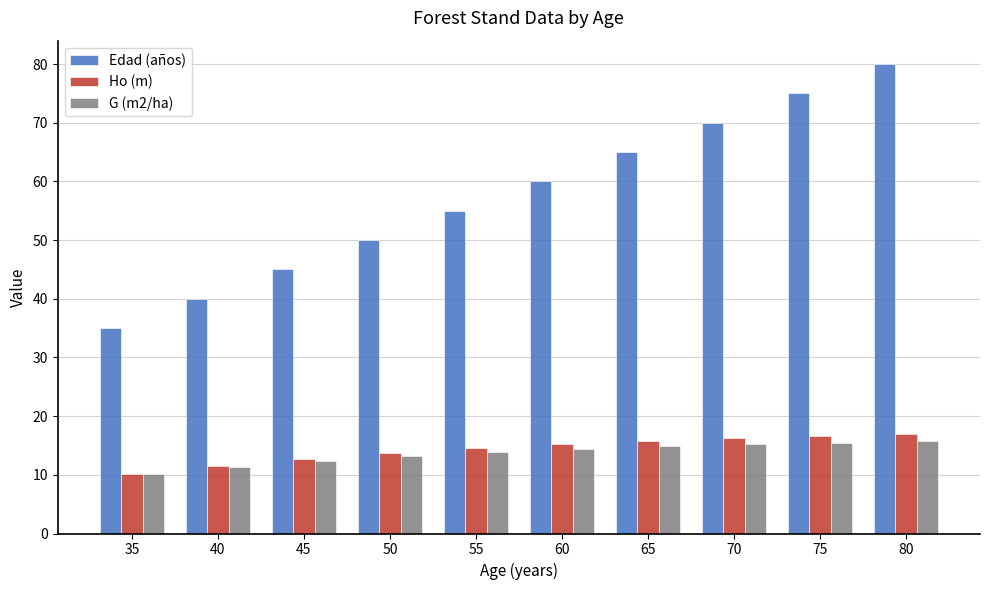

List the series in order of their peak value, lowest first.

G (m2/ha), Ho (m), Edad (años)